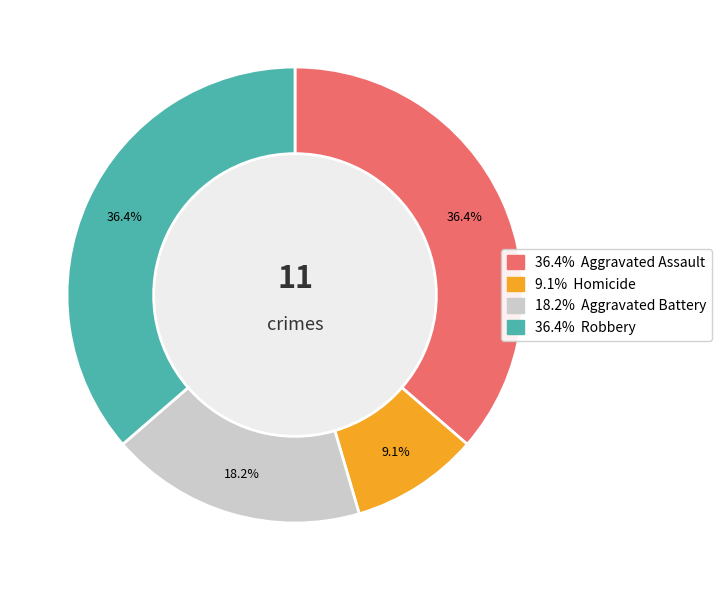

Is there a majority slice in this chart?

No